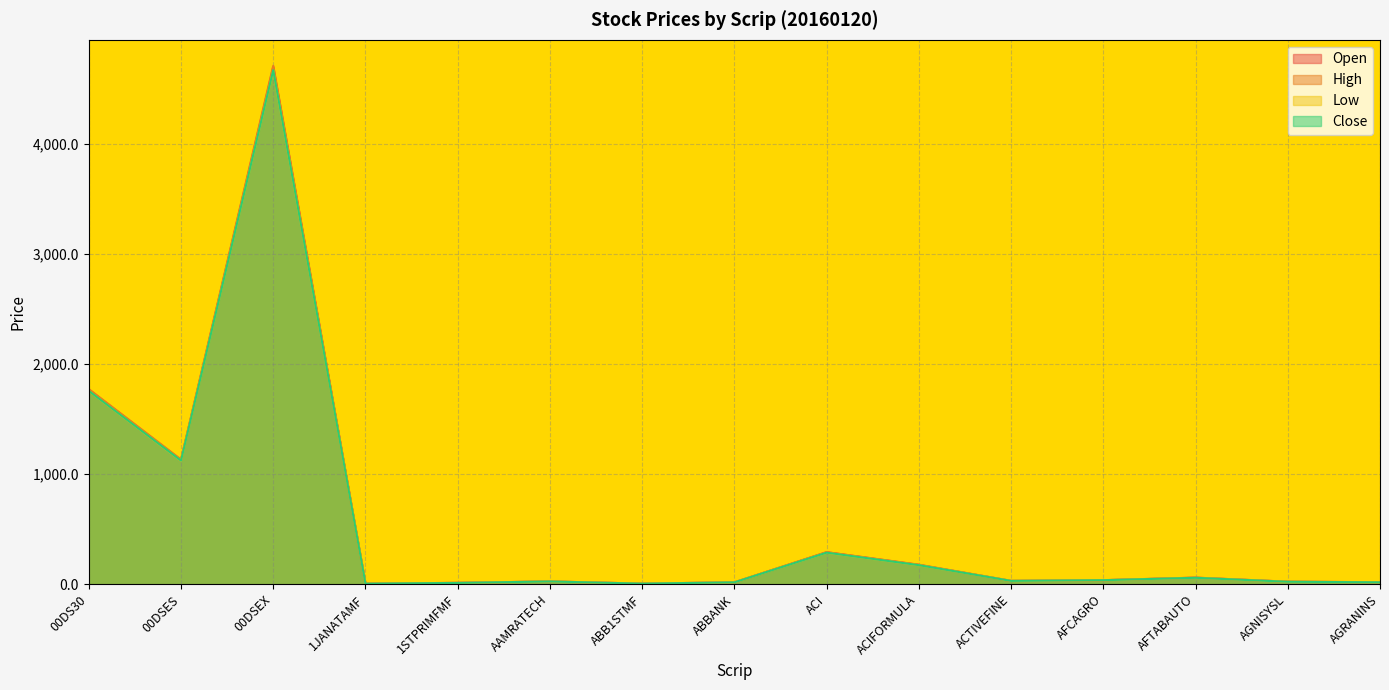

Between AAMRATECH and 00DSES, which is larger?

00DSES